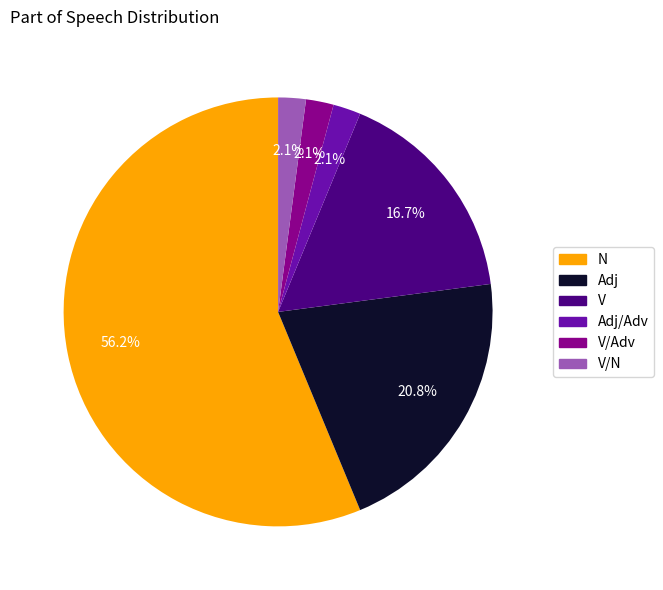

Does any single category account for the majority?

Yes